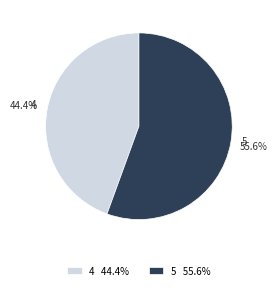

How many segments does this pie chart have?

2